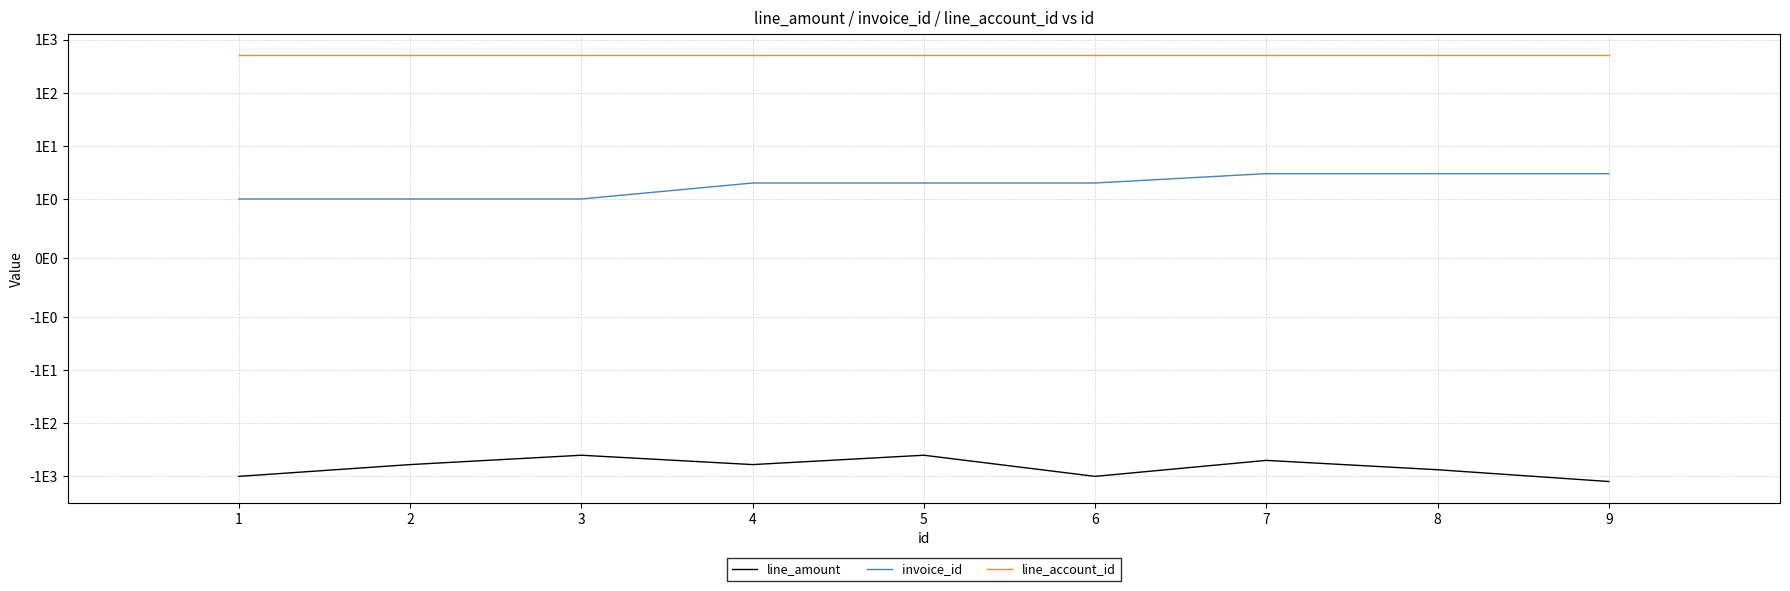

List the series in order of their overall mean, highest first.

line_account_id, invoice_id, line_amount